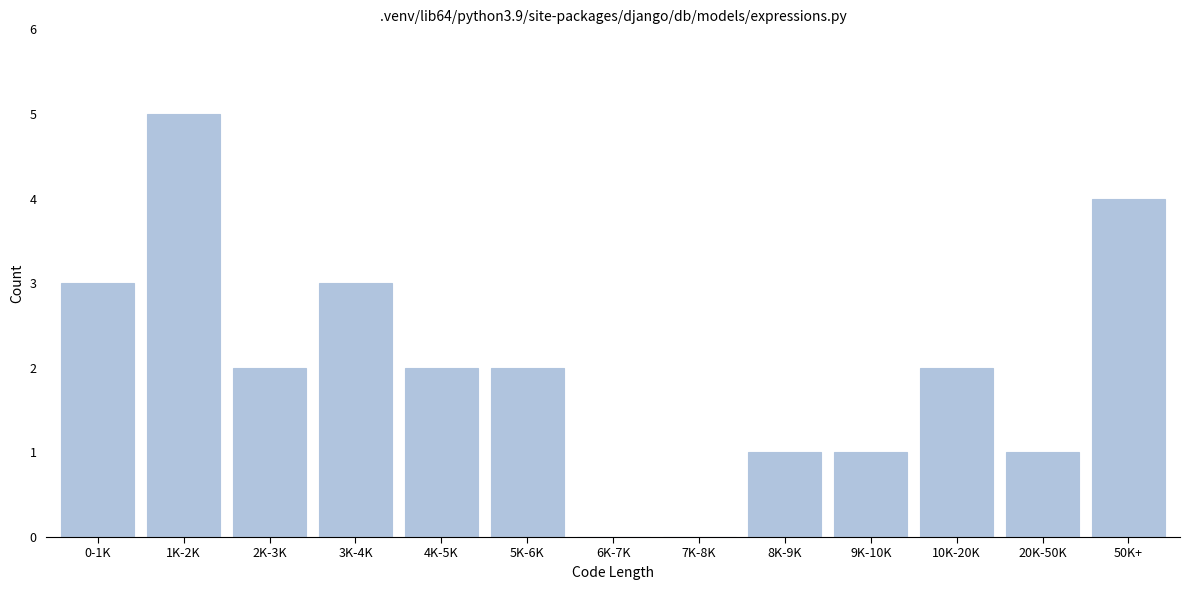

Reading left to right, extract all data points from this chart.

0-1K=3	1K-2K=5	2K-3K=2	3K-4K=3	4K-5K=2	5K-6K=2	6K-7K=0	7K-8K=0	8K-9K=1	9K-10K=1	10K-20K=2	20K-50K=1	50K+=4